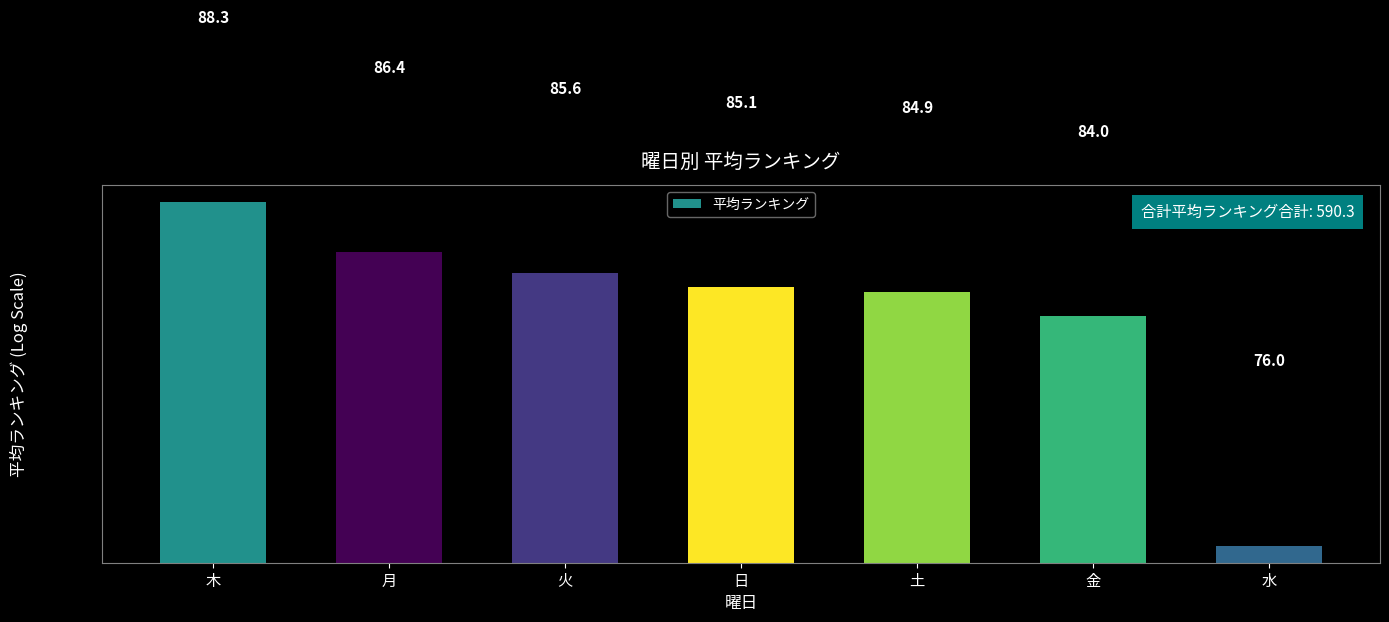

What is the label of the 3rd bar from the left?

火